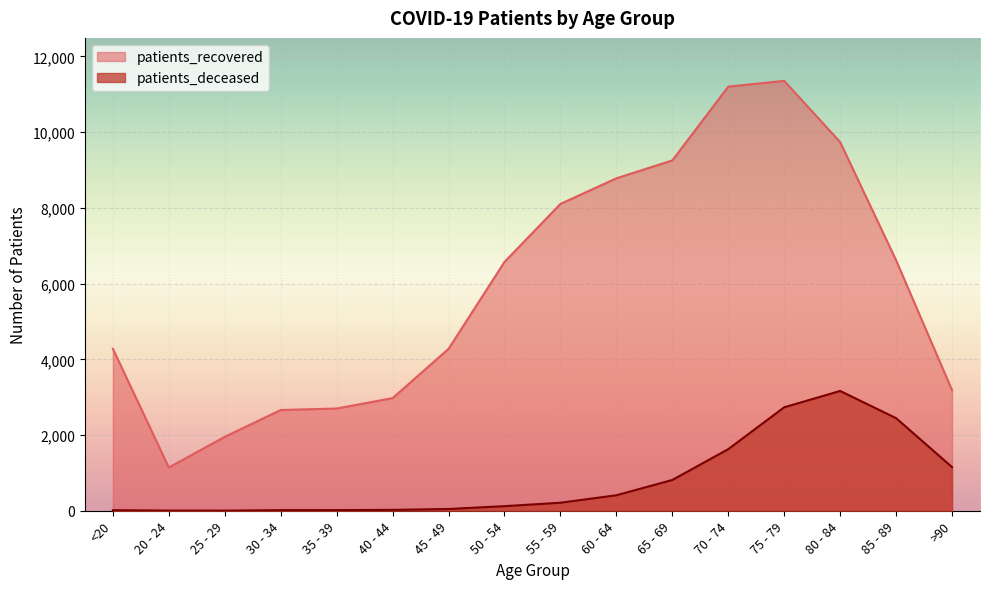

True or false: patients_deceased and patients_recovered cross at least once.

False